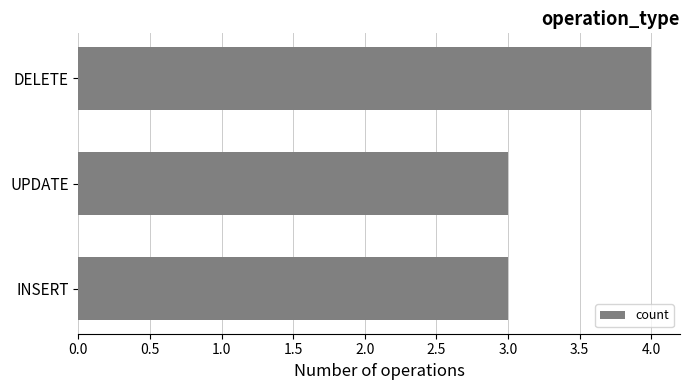

What value does the data have at DELETE?

4